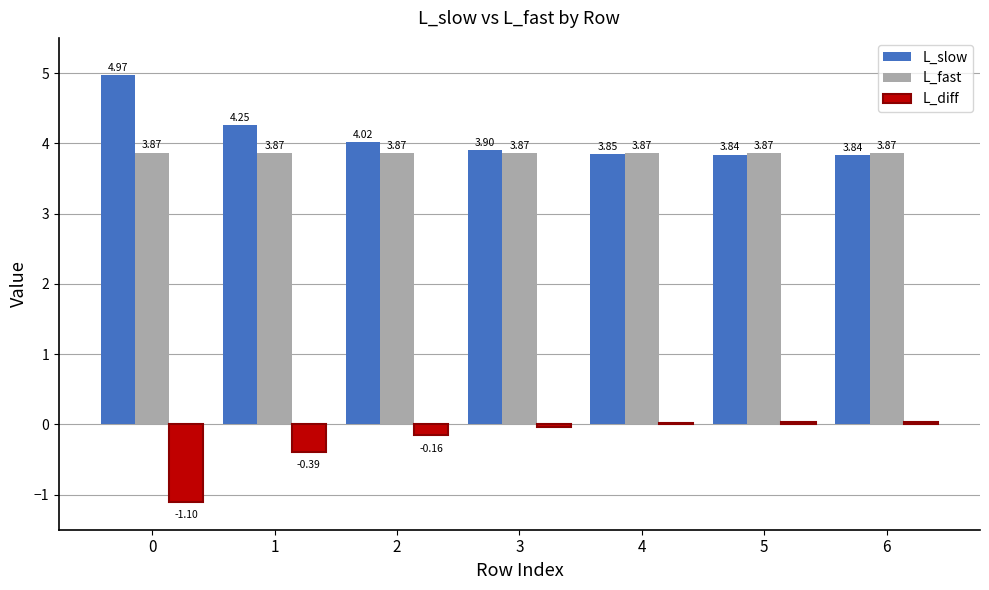

What is the total value across all series at 3?

7.7